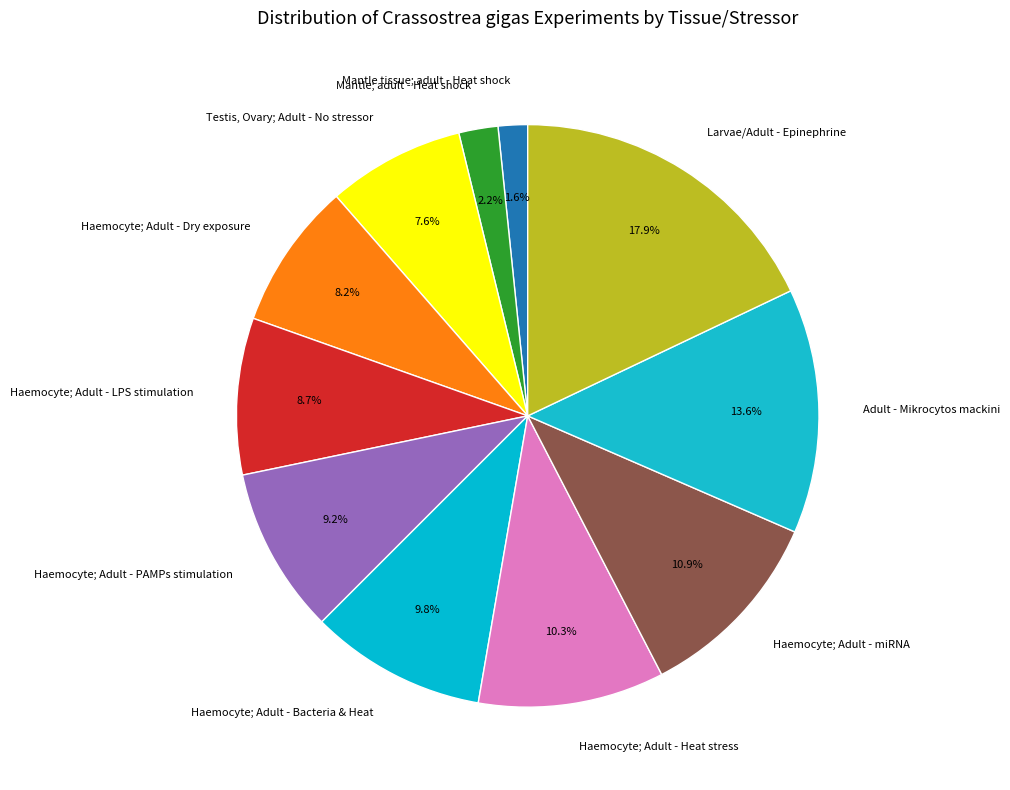

To the nearest percent, what is the difference between the largest and smallest slice percentages?

16%